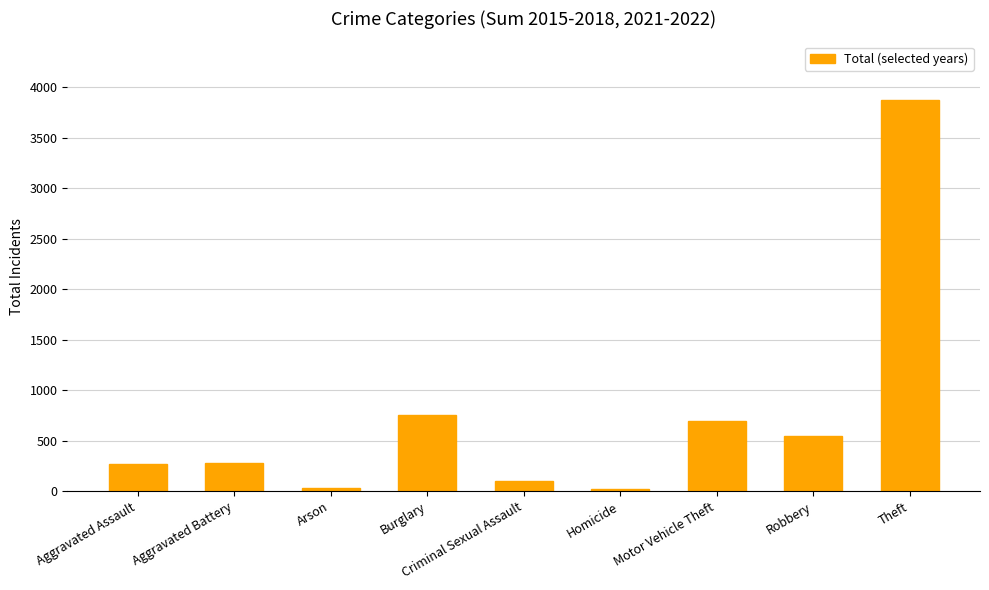

What is the difference between the second highest and second lowest values?

729